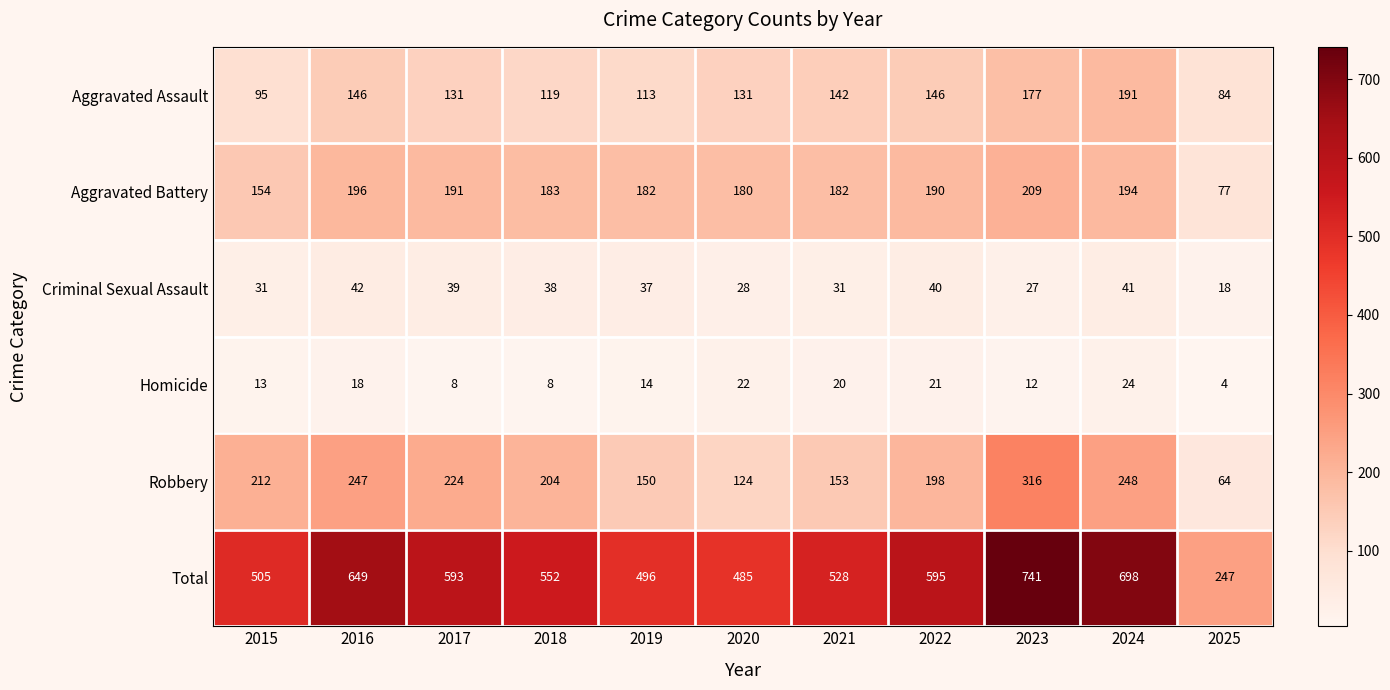

What is the average value of the Total series?

554